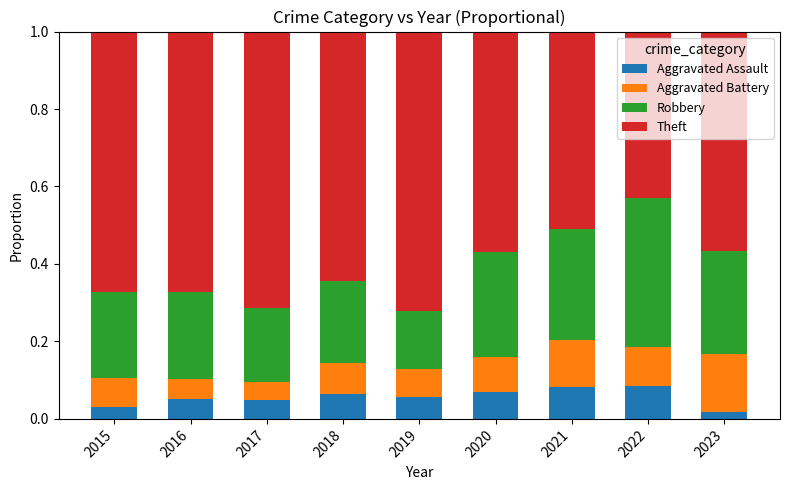

What are all the series names shown in the legend?

Aggravated Assault, Aggravated Battery, Robbery, Theft